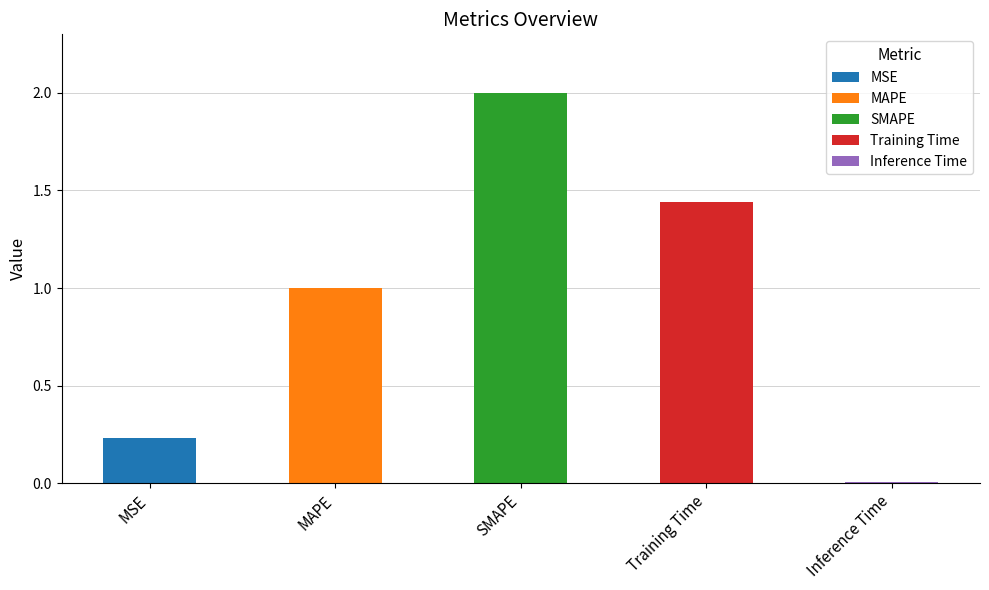

The value at MAPE is 1.0. True or false?

True